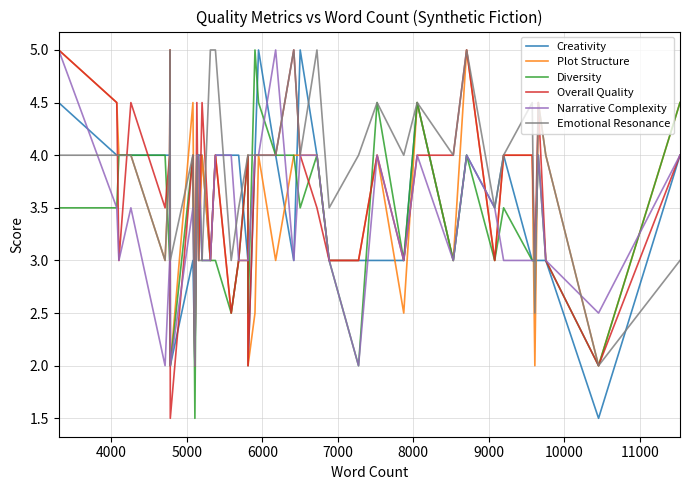

What is the maximum value shown in the chart?

5.0